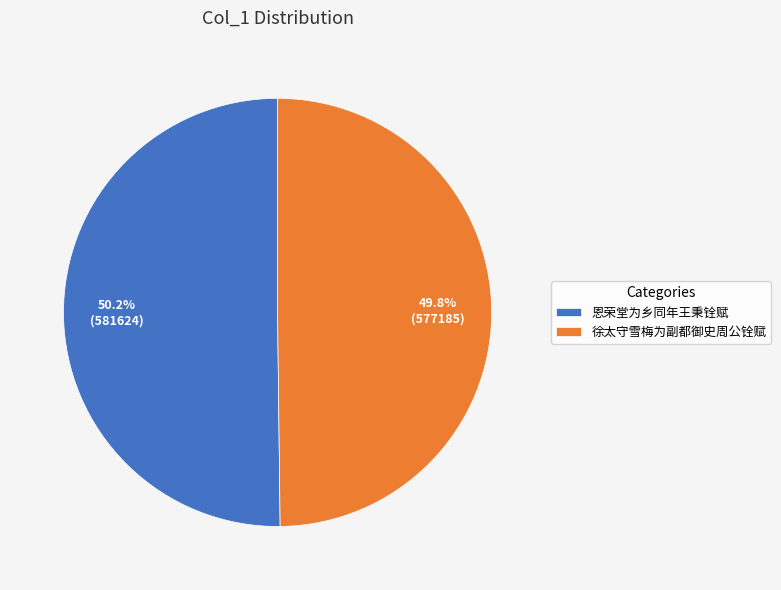

How much of the chart is everything except 恩荣堂为乡同年王秉铨赋?

49.8%